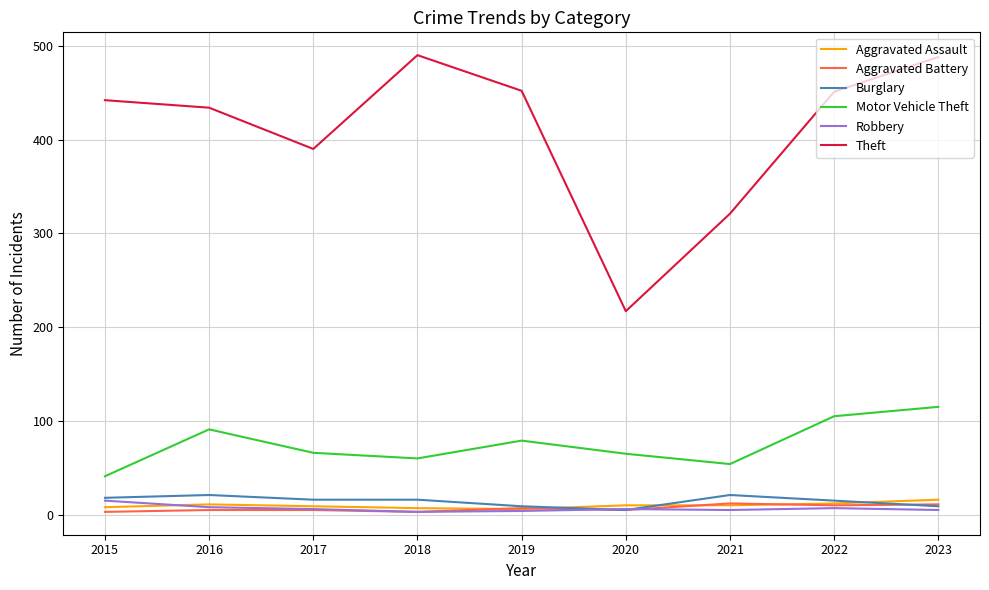

What is the greatest value displayed?

490